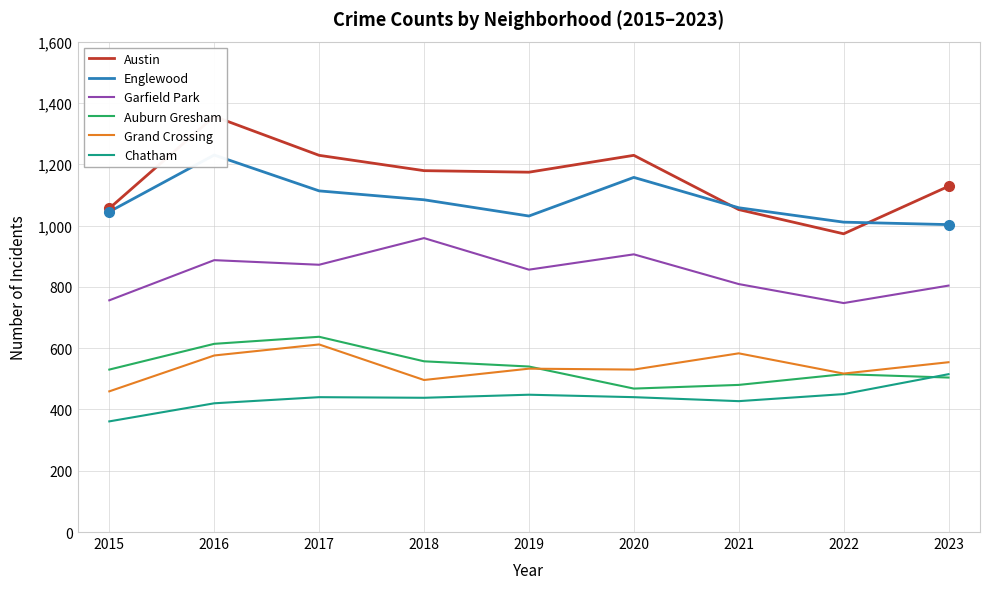

What value does the Chatham series have at 2018, to the nearest 5?

440